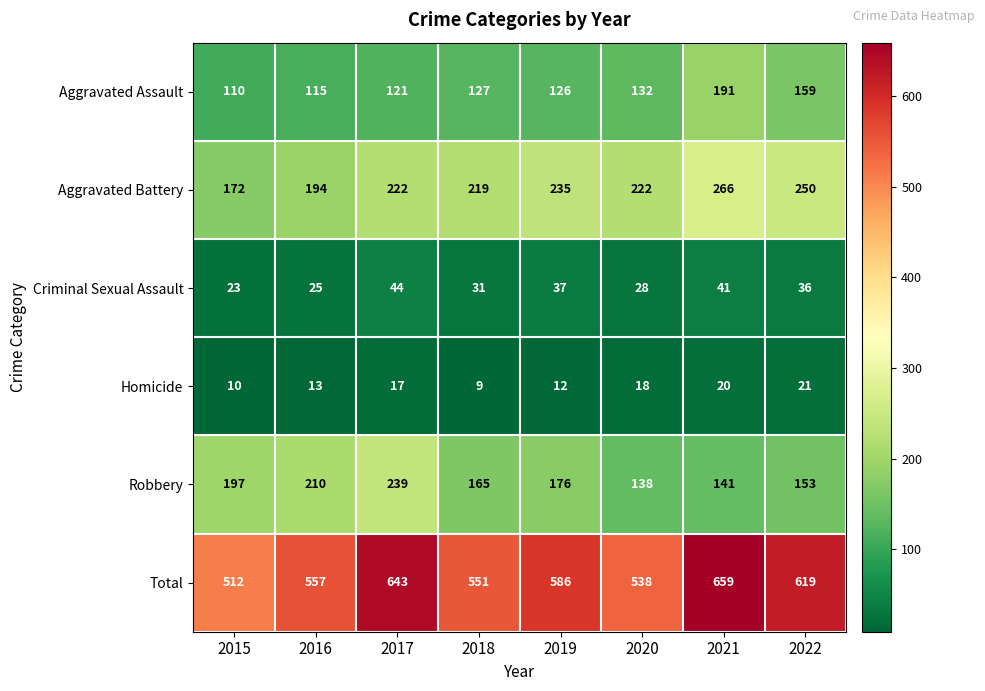

What is the difference between the highest and lowest values at 2020?

520